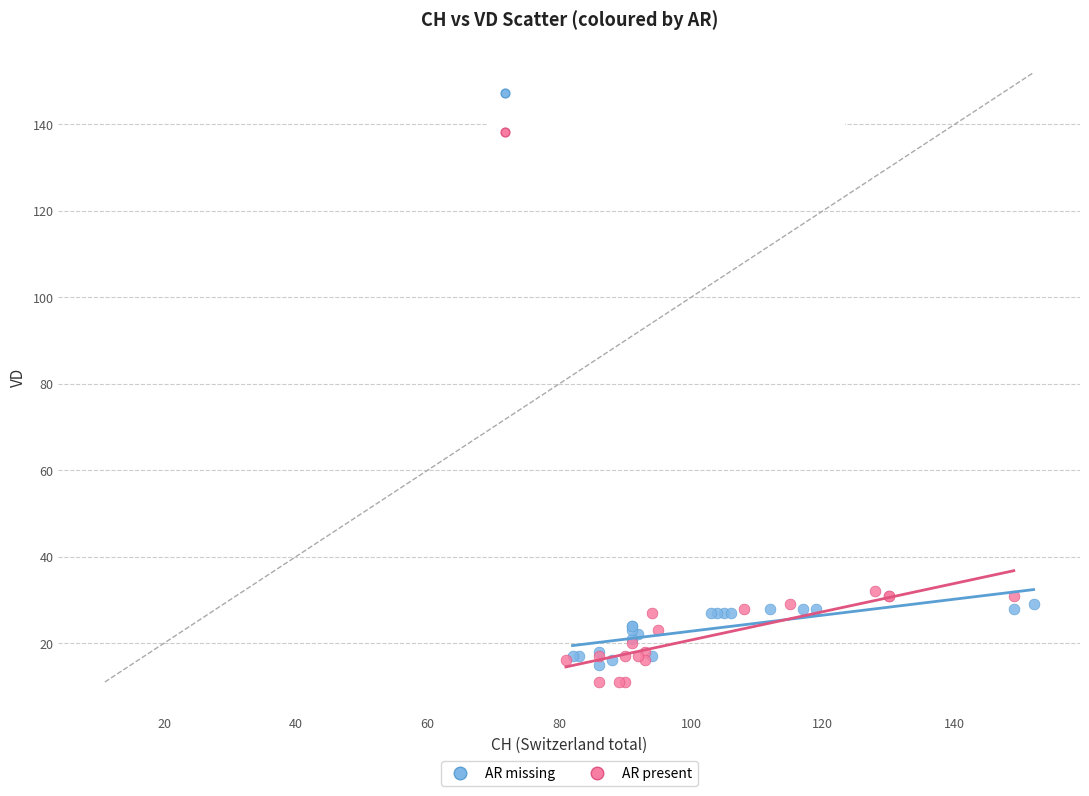

Which series reaches the minimum Y coordinate?

AR present